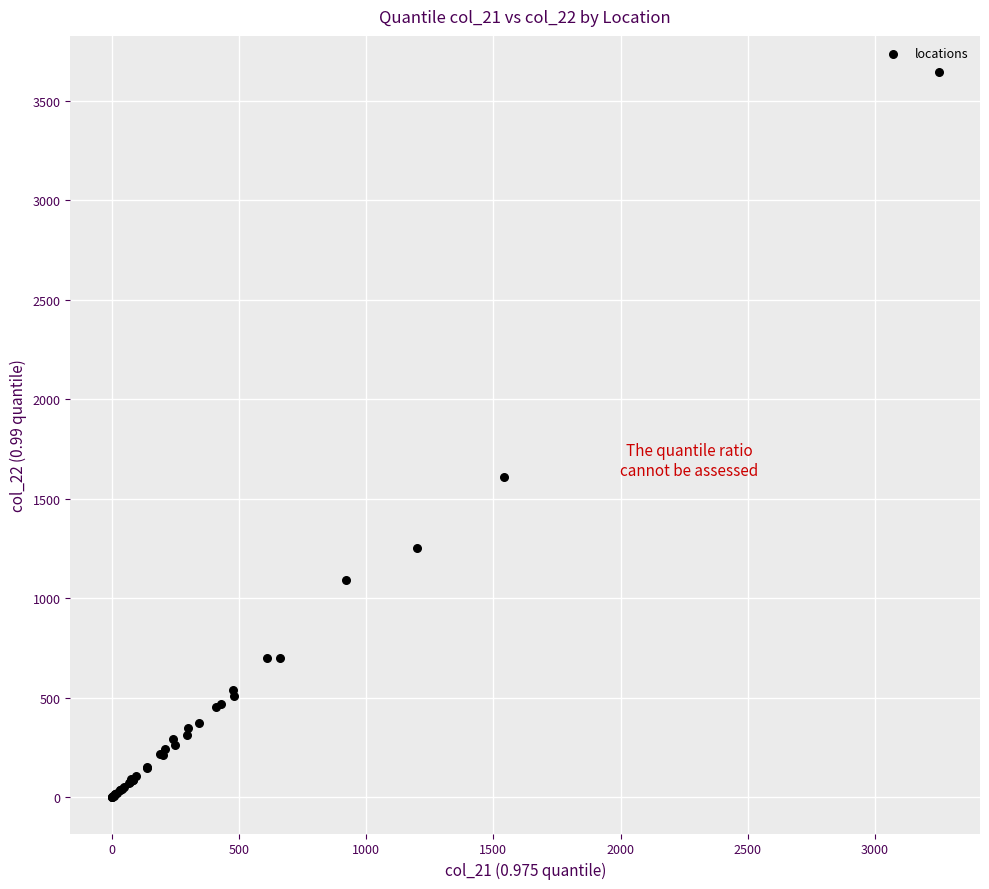

What Y value in the scatter plot is closest to 1822?

1607.9